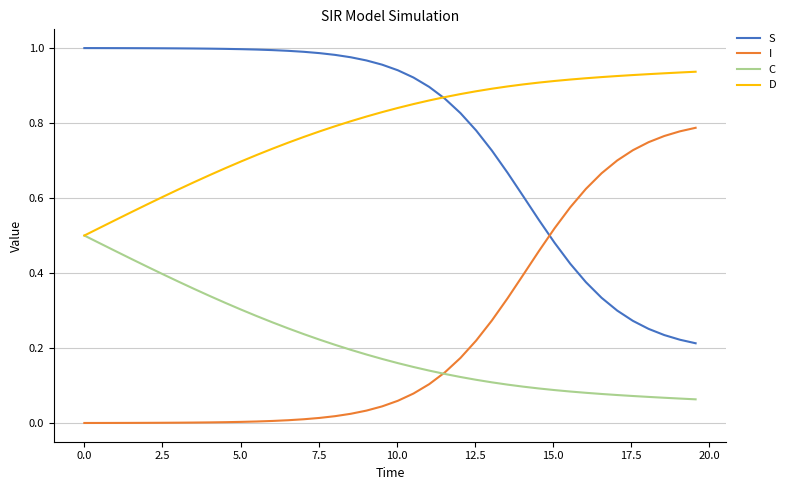

List the series in order of their peak value, highest first.

S, D, I, C